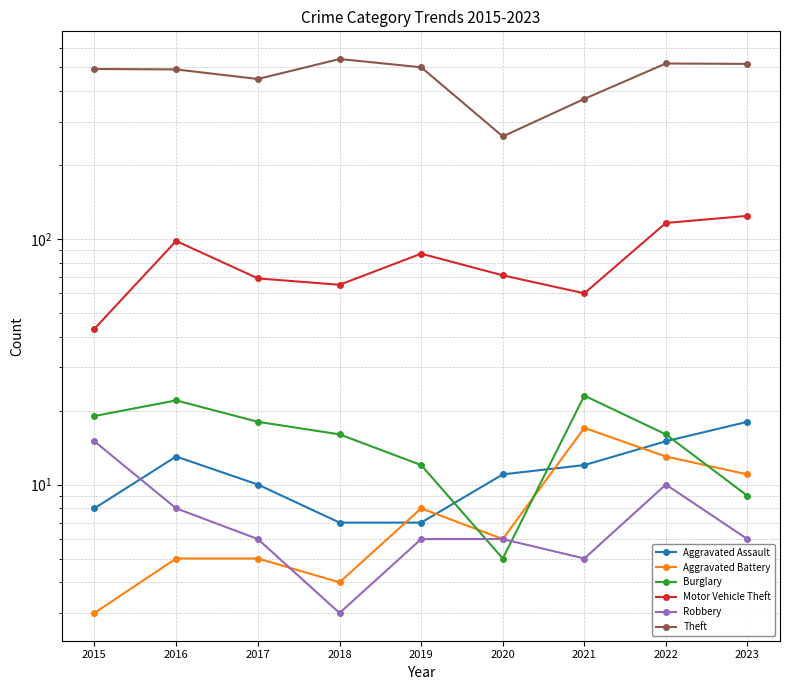

At which category is the sum across all series the highest?

2022